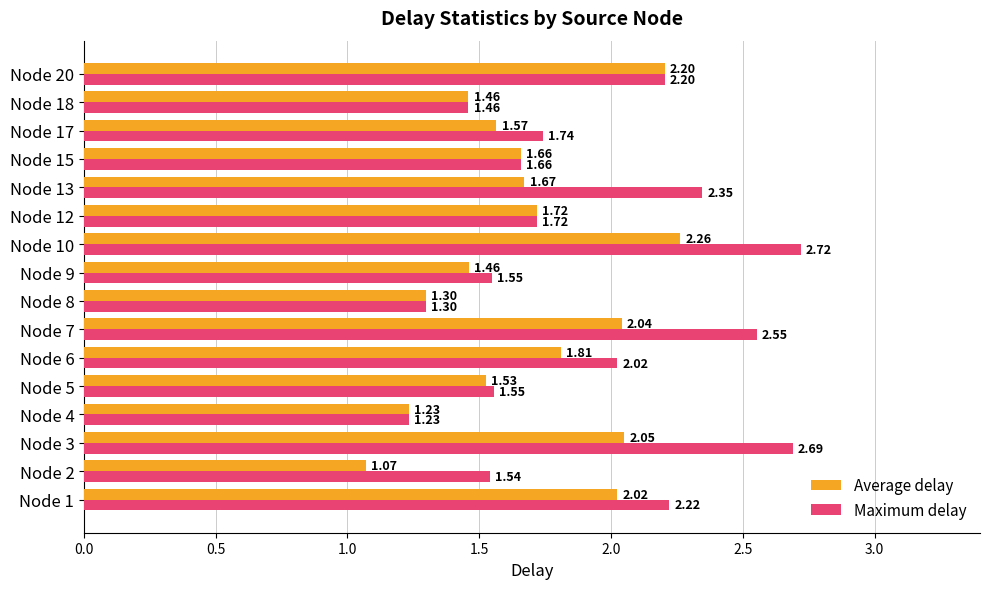

Which series has the widest spread of values?

Maximum delay